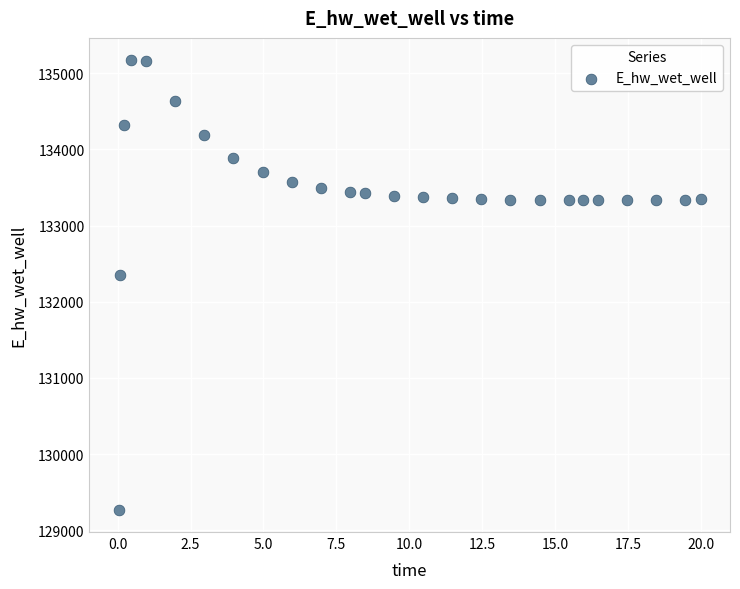

What Y value in the scatter plot is closest to 132219?

132348.9